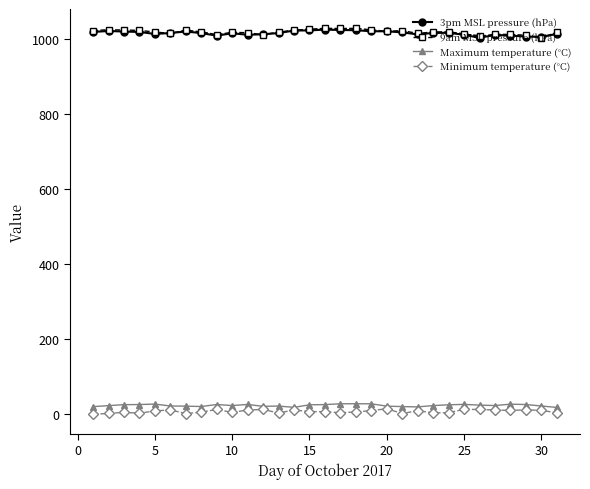

True or false: 9am MSL pressure (hPa) and Minimum temperature (°C) cross at least once.

False